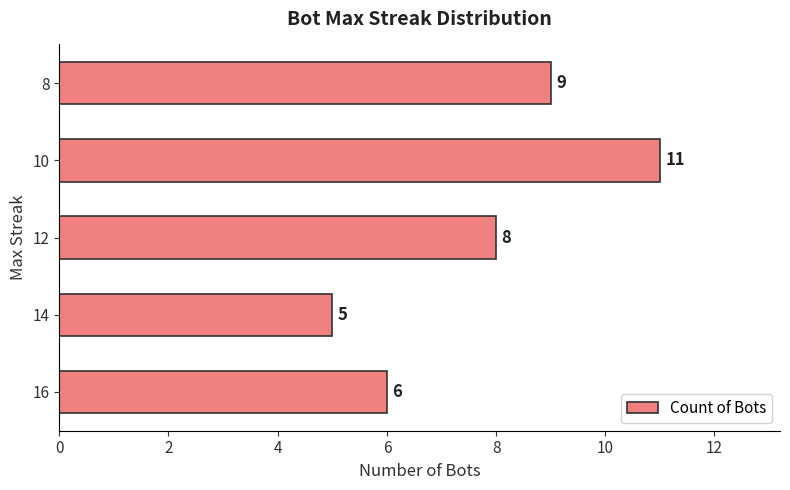

Where is the data nearest to the value 8?

12